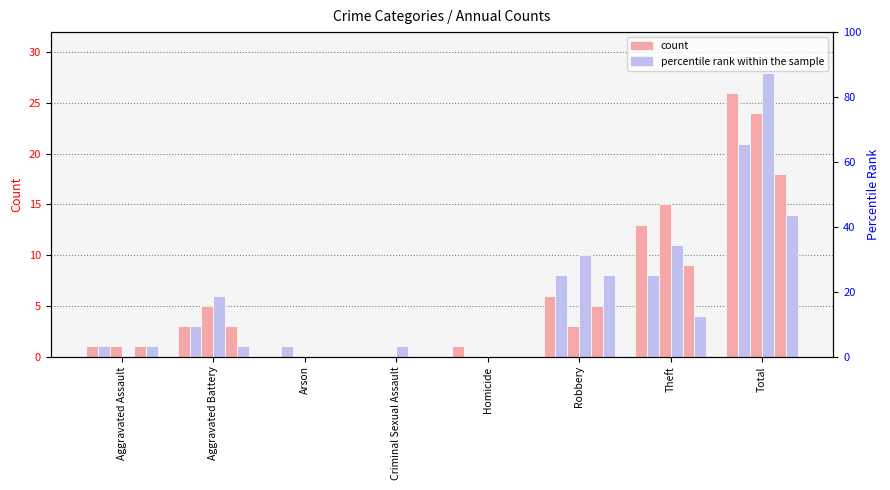

Rank the categories by 2018 value from lowest to highest.

Arson, Criminal Sexual Assault, Homicide, Aggravated Assault, Robbery, Aggravated Battery, Theft, Total